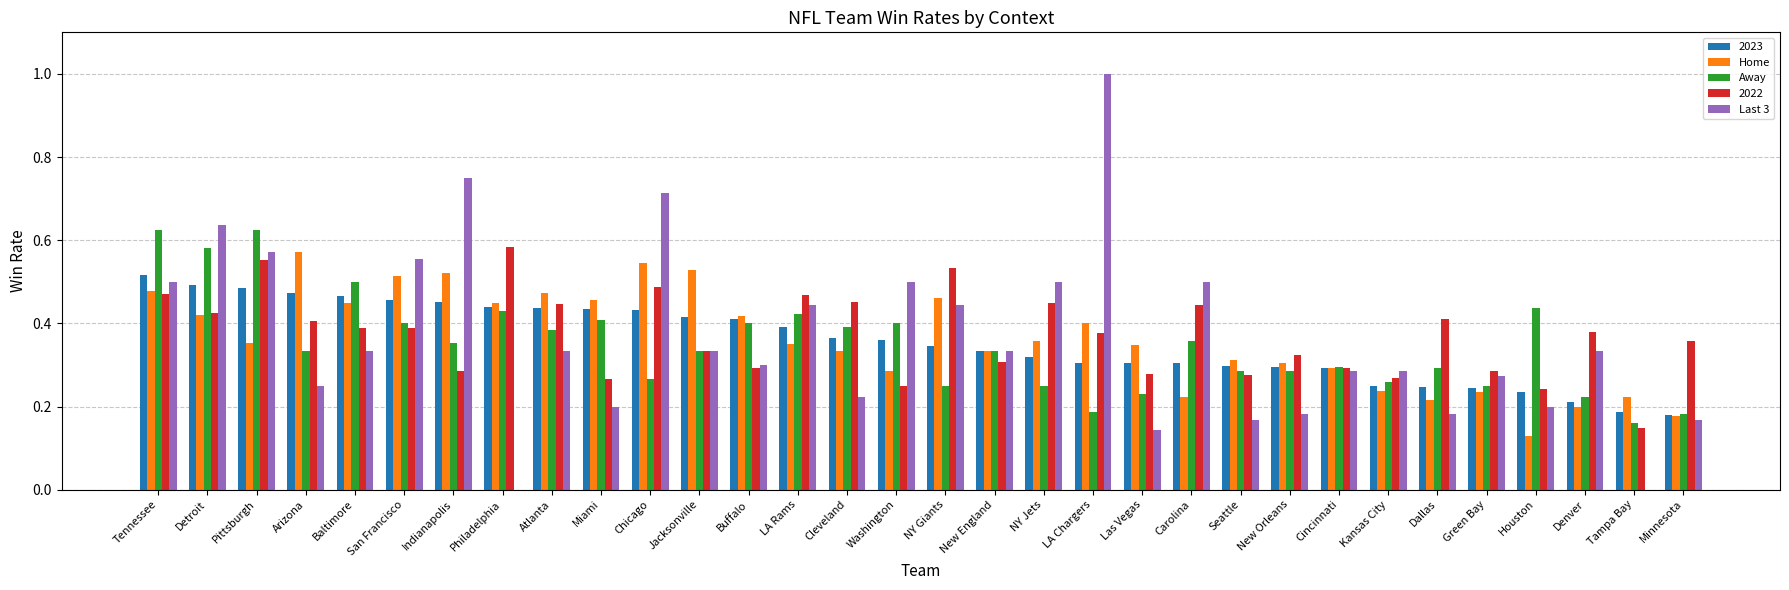

Is the value of 2022 at Buffalo greater than the value of Last 3 at Carolina?

No